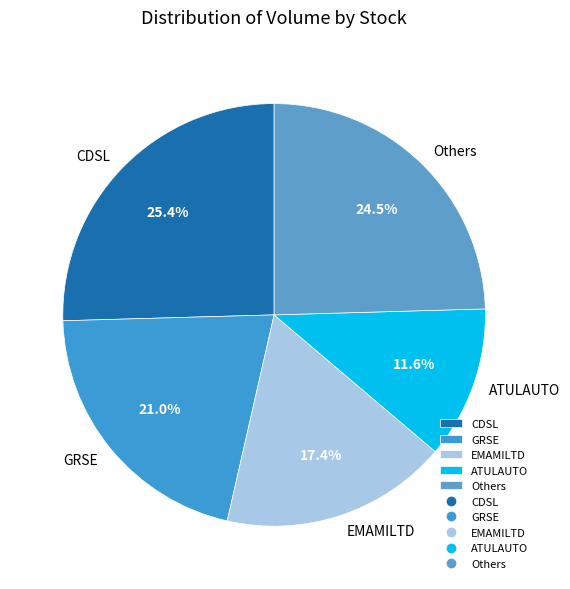

Which has a higher value, GRSE or Others?

Others